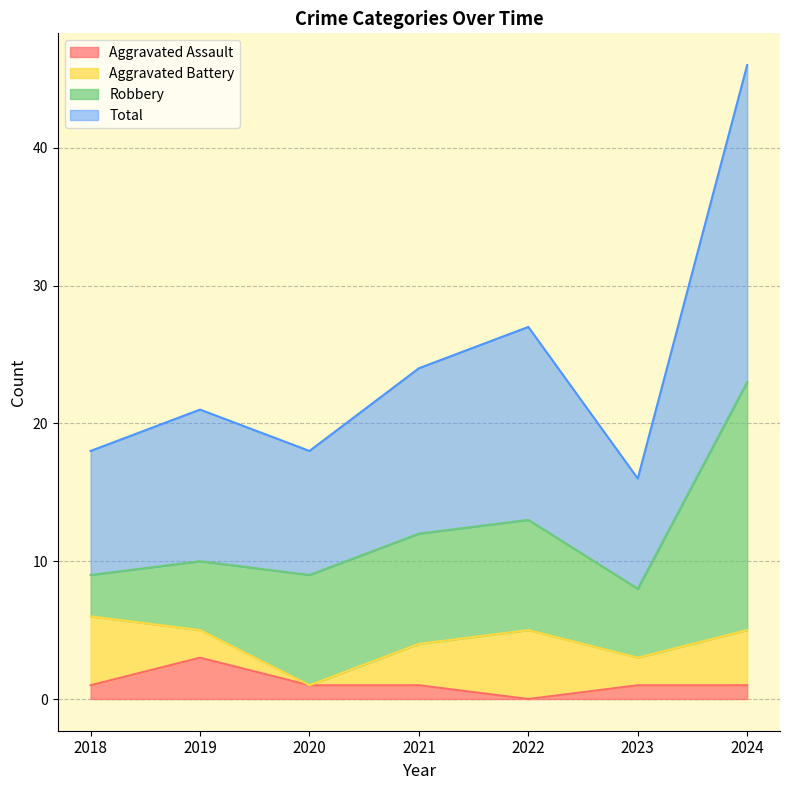

True or false: Total has more than 0 interior local peaks.

True